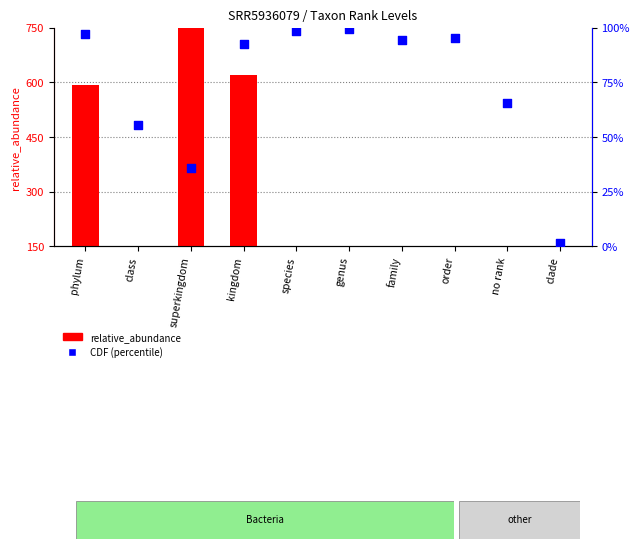

Which series has the largest total across all categories?

relative_abundance